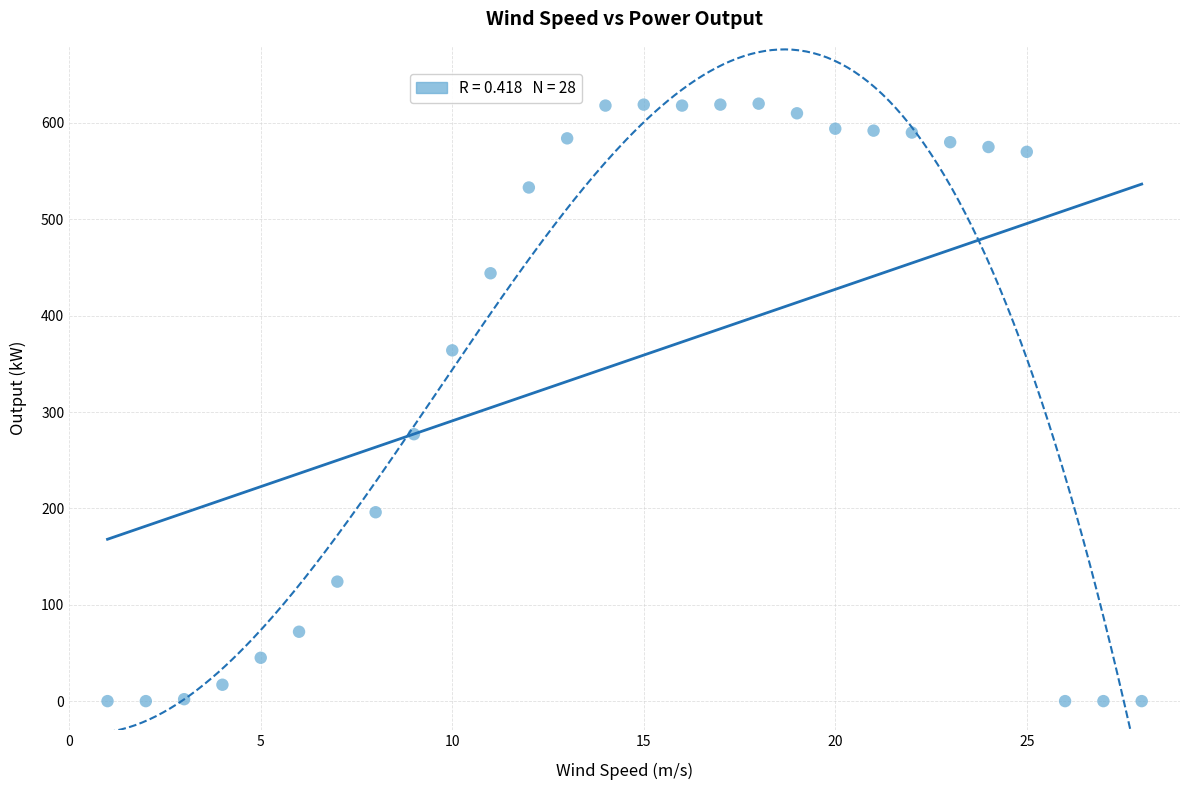

What is the range of Y values (max minus min)?

620